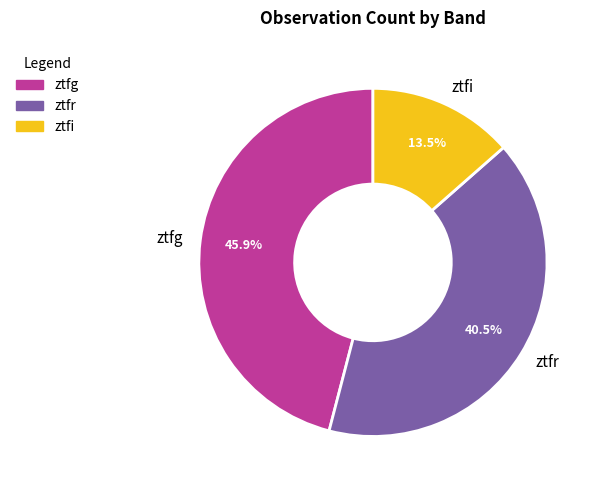

Approximately how many times larger is the value at ztfg compared to ztfi?

3.4